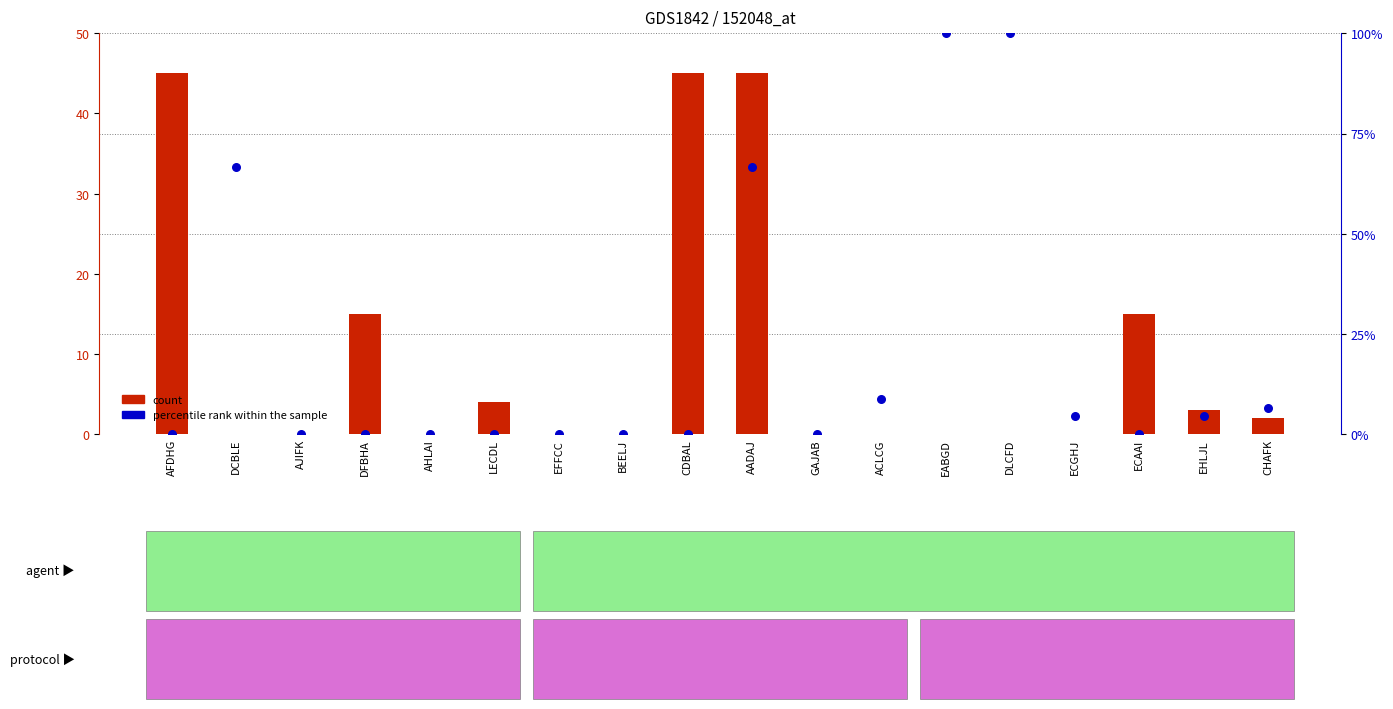

Which series has the widest spread of Y values?

percentile rank within the sample